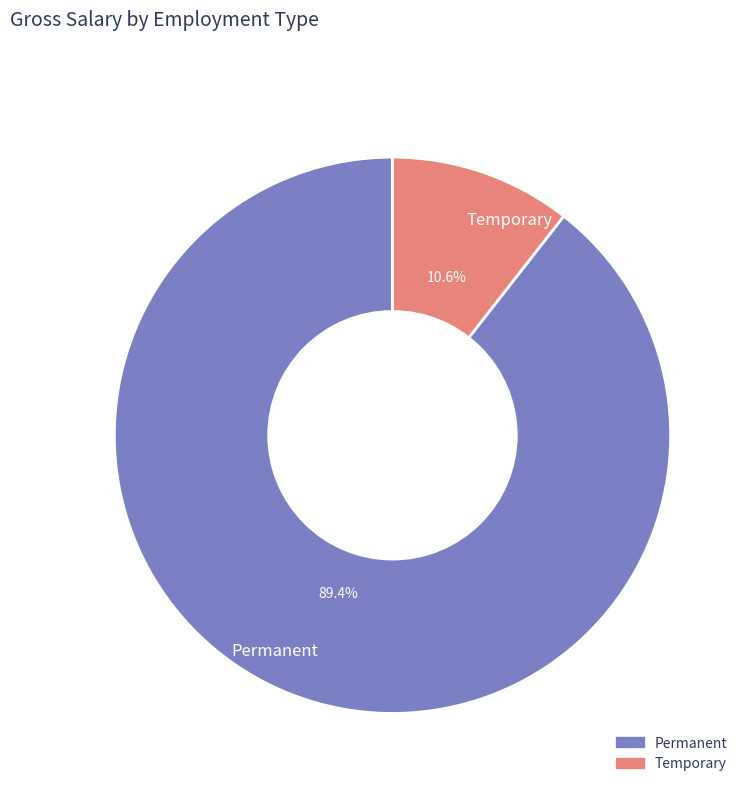

Rank the categories by value from lowest to highest.

Temporary, Permanent